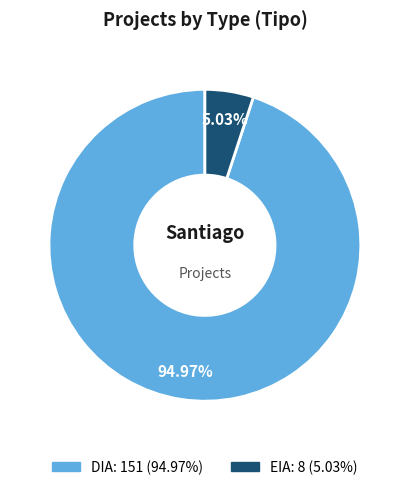

Is it true that EIA is 5% of the pie?

True